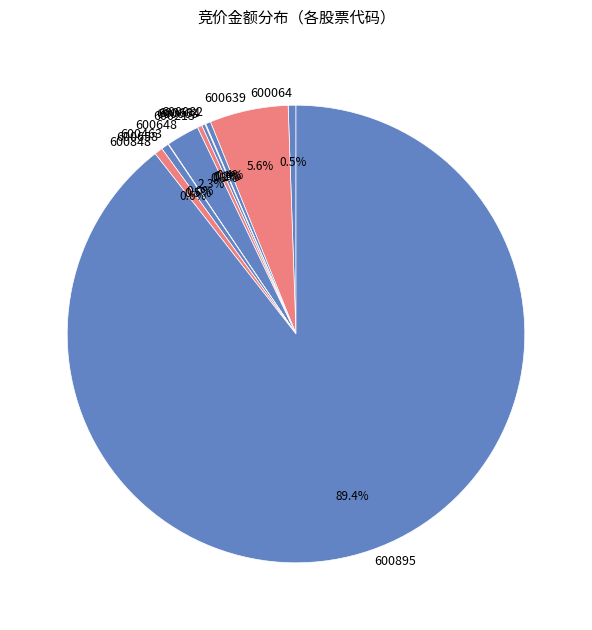

How much of the chart is everything except 600648?

97.7%